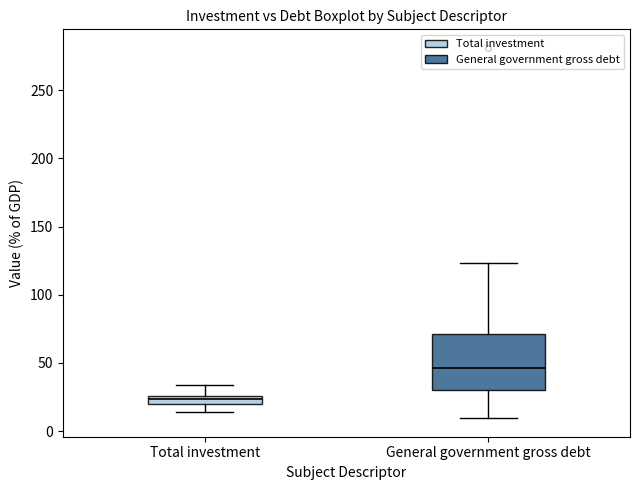

Comparing the boxes themselves (not the whiskers), which one is the tallest?

General government gross debt